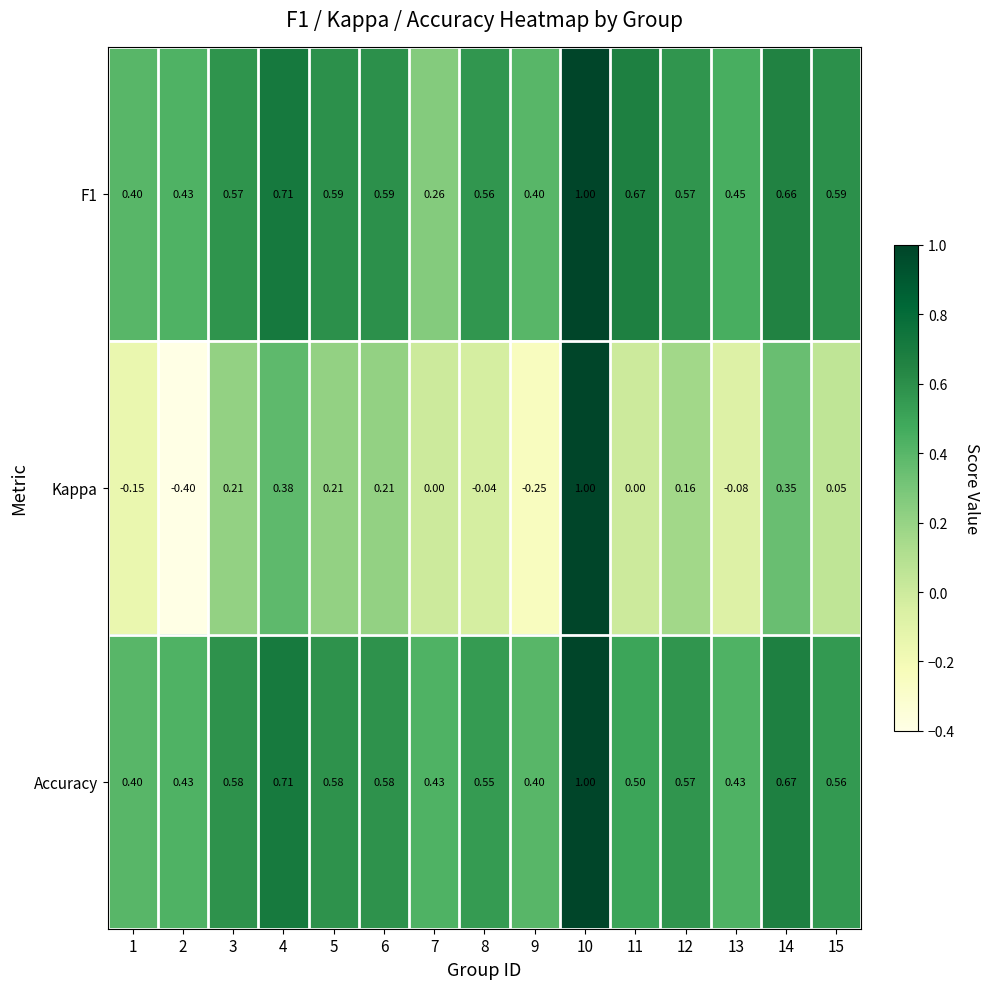

At which category is the sum across all series the highest?

10